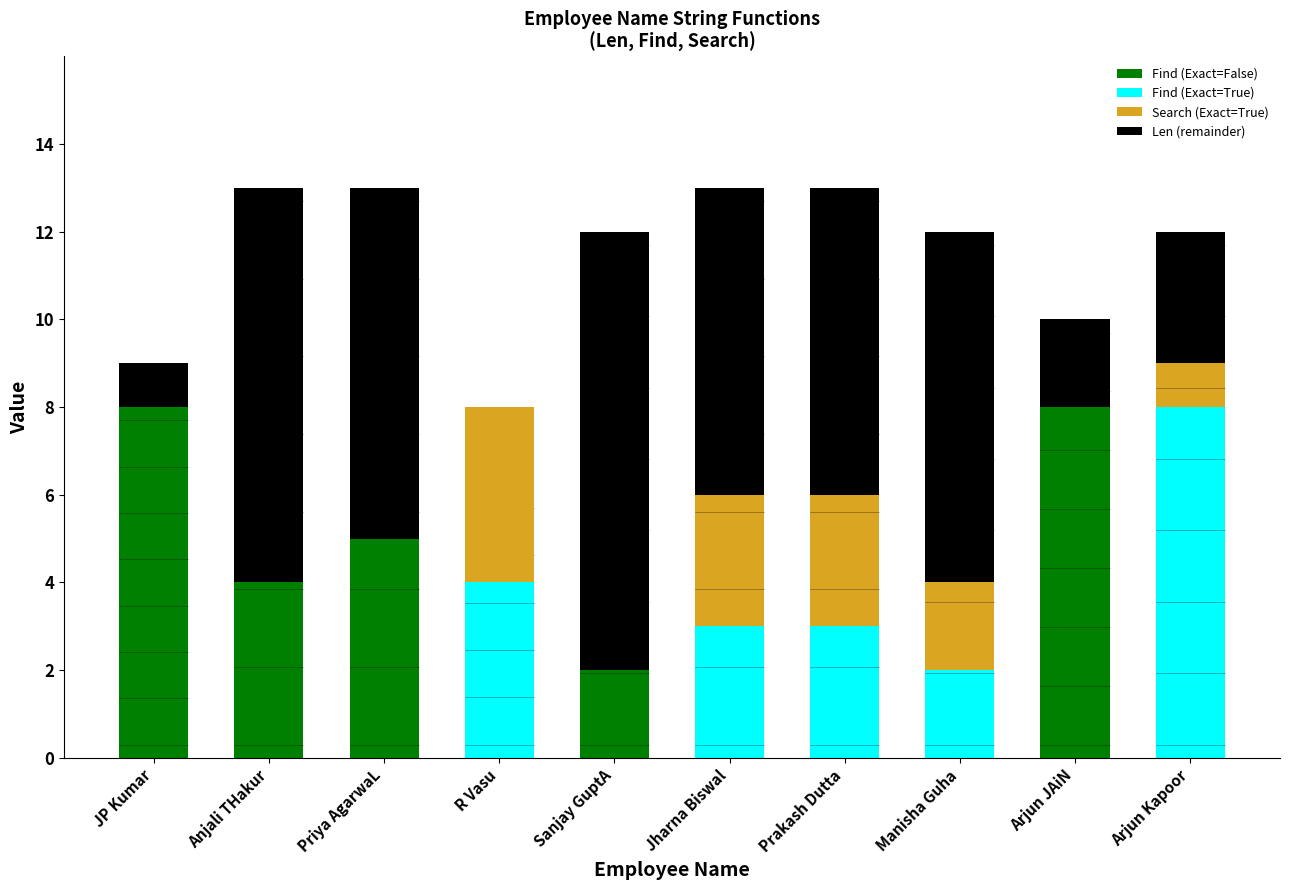

Rank the series by their maximum value, from highest to lowest.

Len, Find, Search